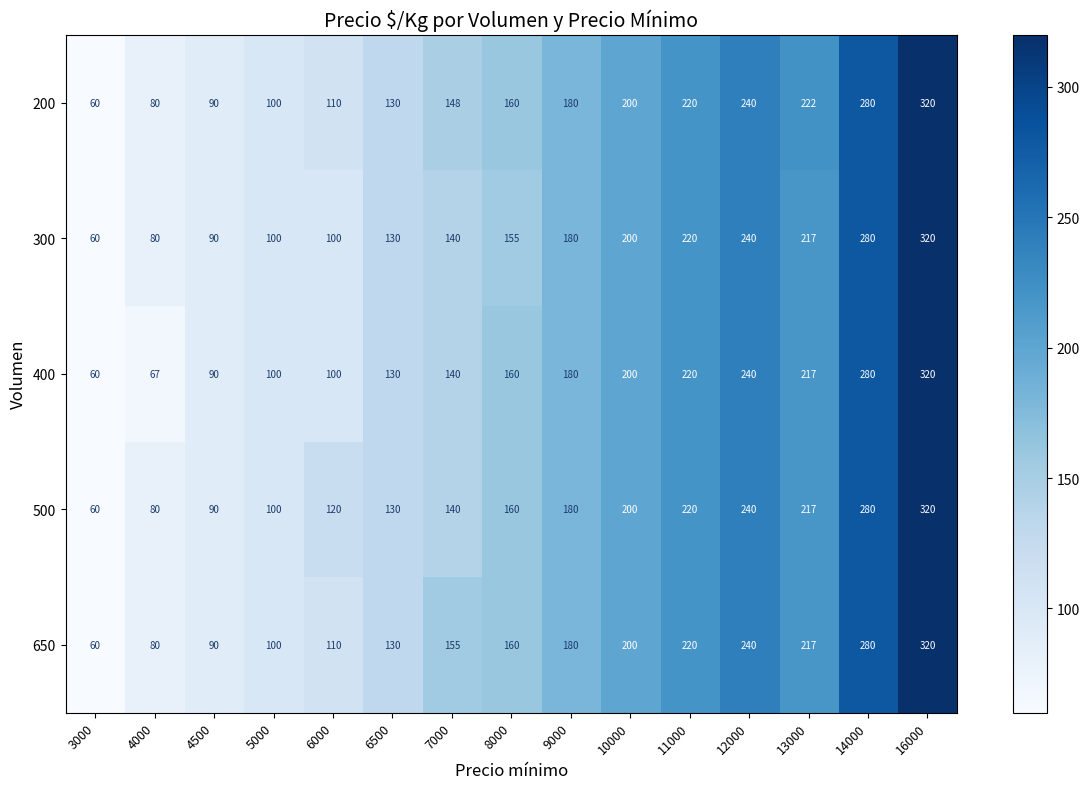

What is the difference between the maximum and minimum values in the 400 series?

260